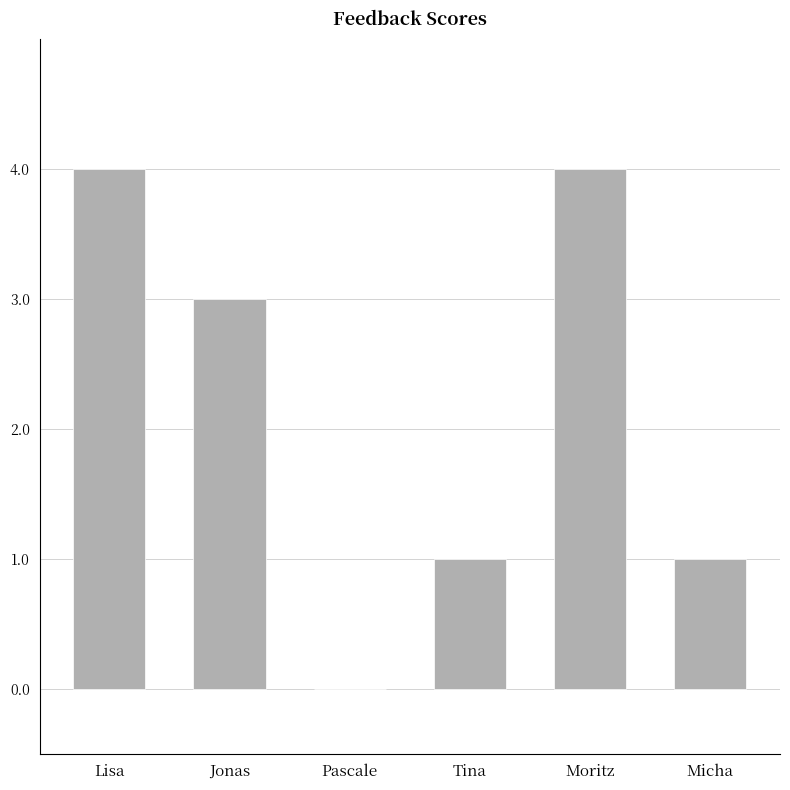

Is it true that the value at Pascale is 2?

False